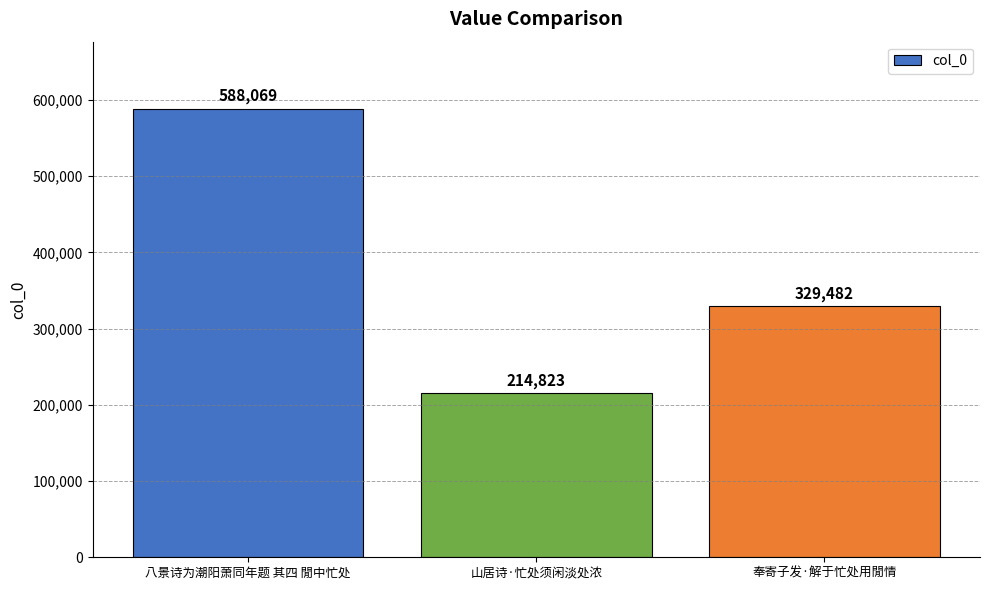

What is the sum of all values?

1132374